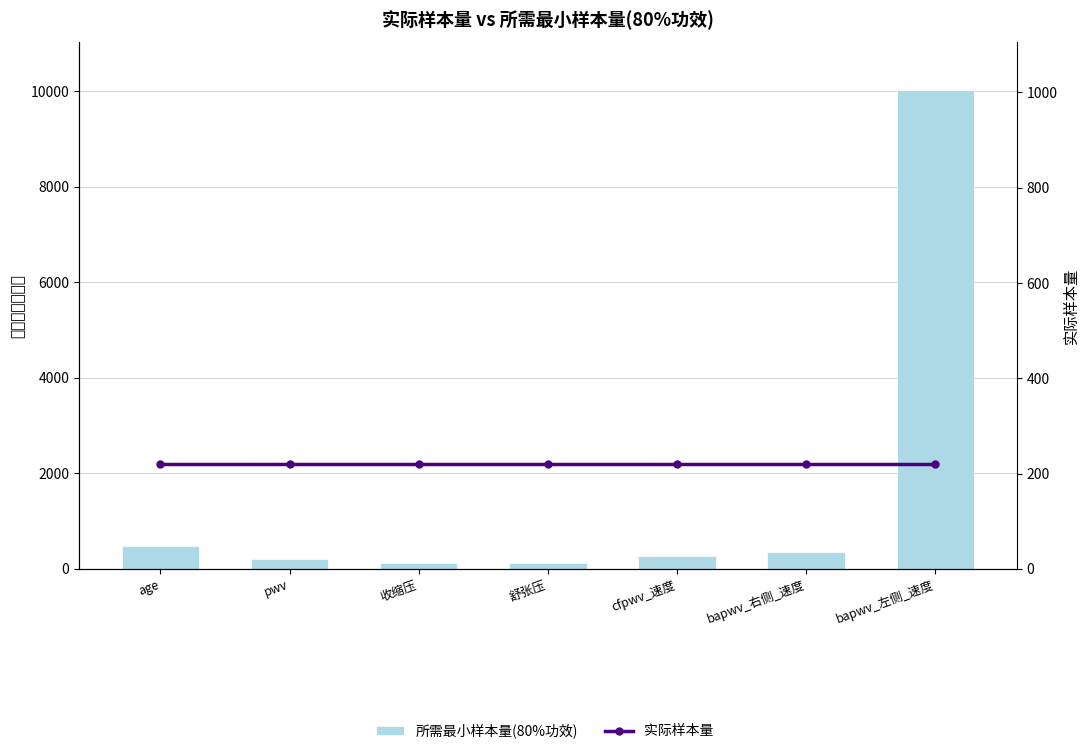

Reading left to right, list all the values displayed in this chart.

所需最小样本量(80%功效): 474	218	114	114	262	365	10016
实际样本量: 221	221	221	221	221	221	221